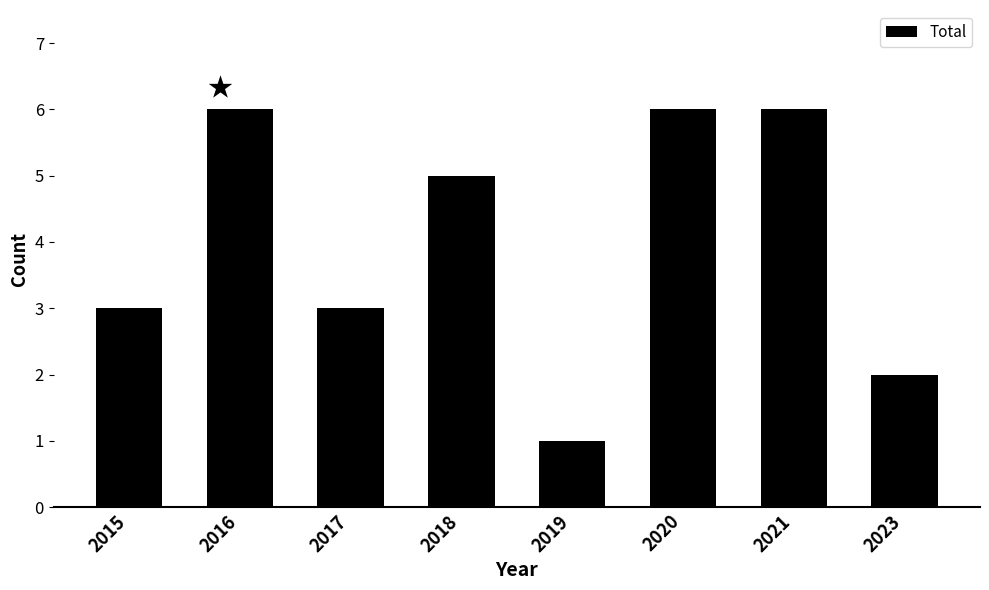

How many bars are there in total?

8